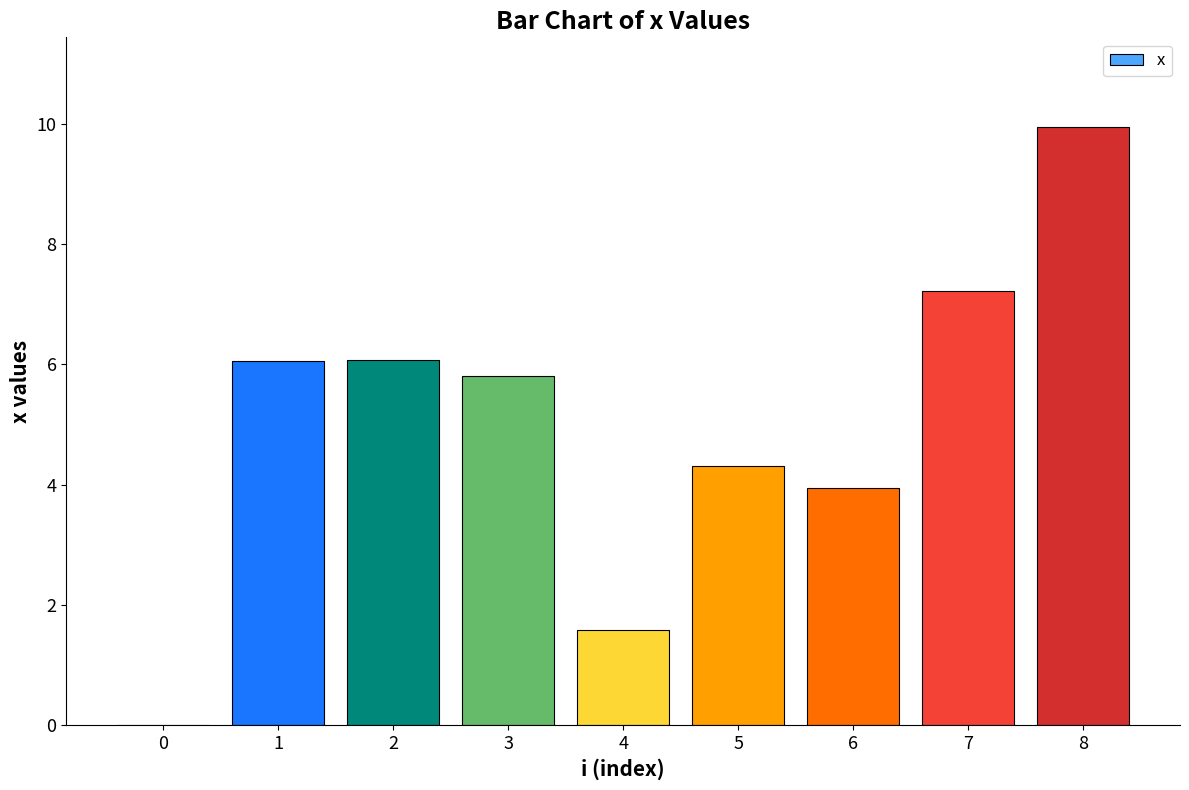

What is the change in value from 3 to 4?

-4.2